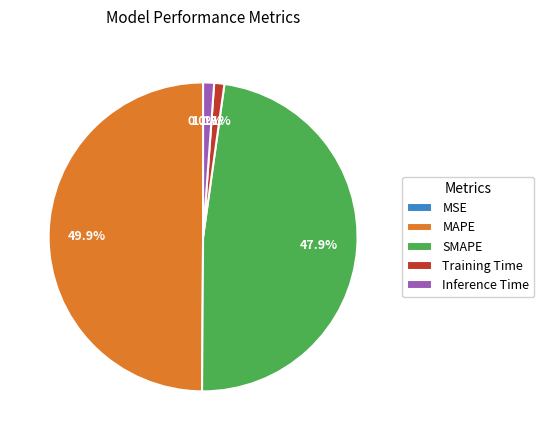

Is SMAPE the majority of the pie?

No